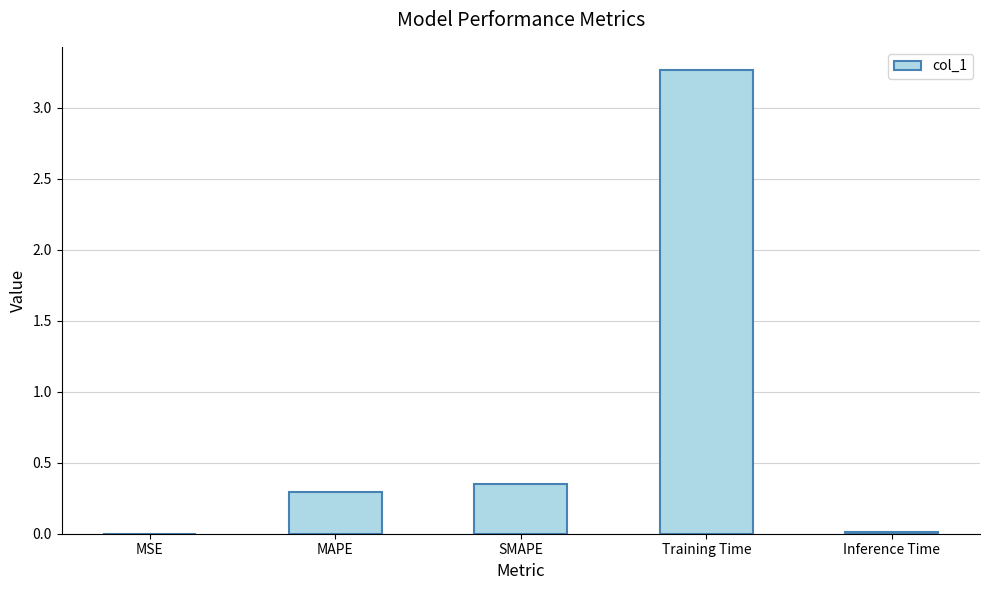

The chart shows a value of 0.3 at MAPE. True or false?

True